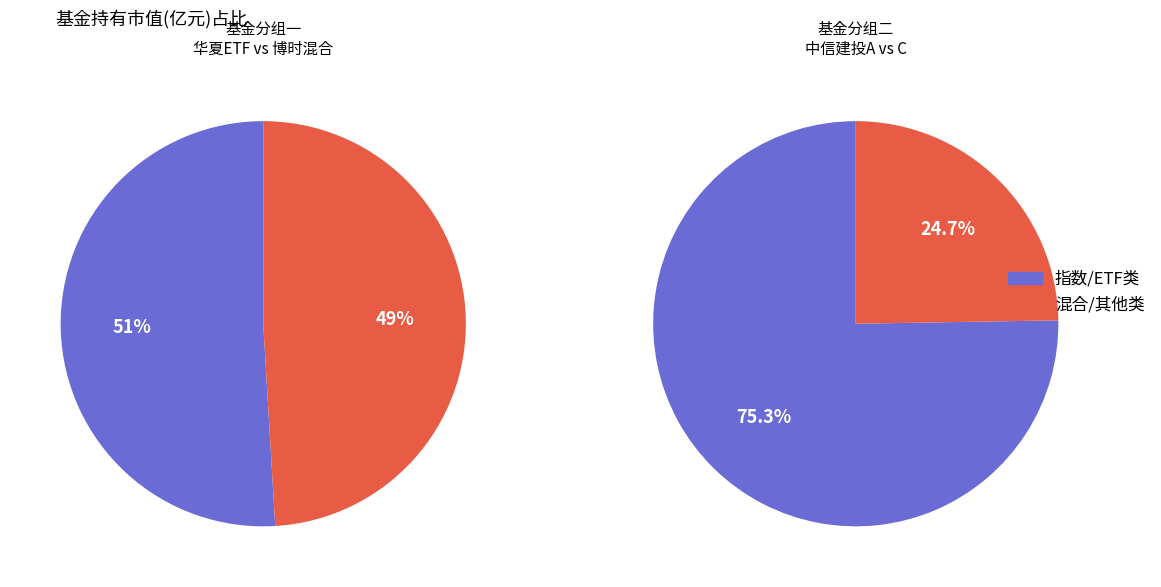

Combined, do 中信建投中证500指数增强A and 博时行业轮动混合 account for over 50%?

Yes